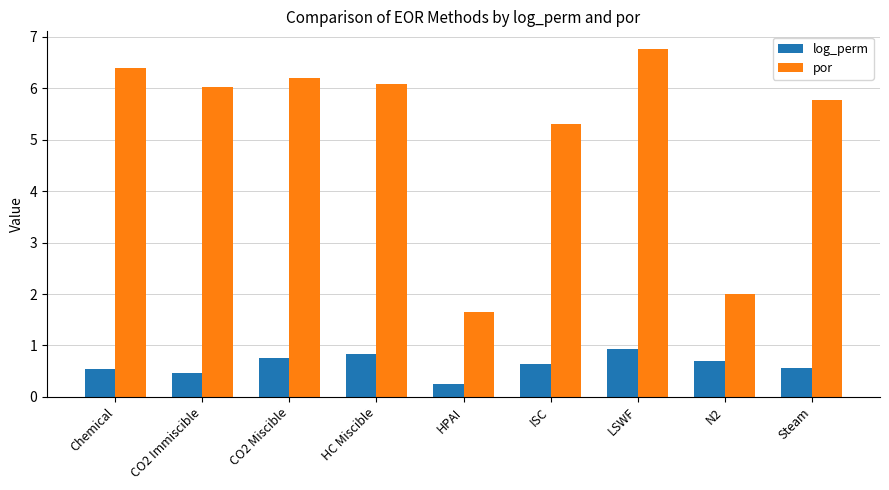

What is the label of the 2nd bar from the right?

N2